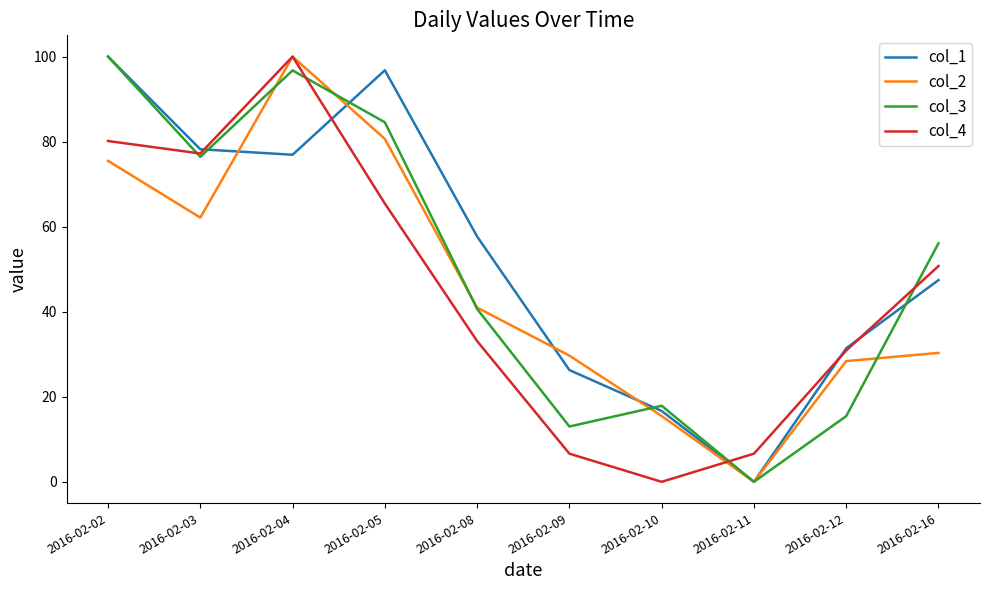

Which series ends up on top after the final intersection of col_3 and col_4?

col_3